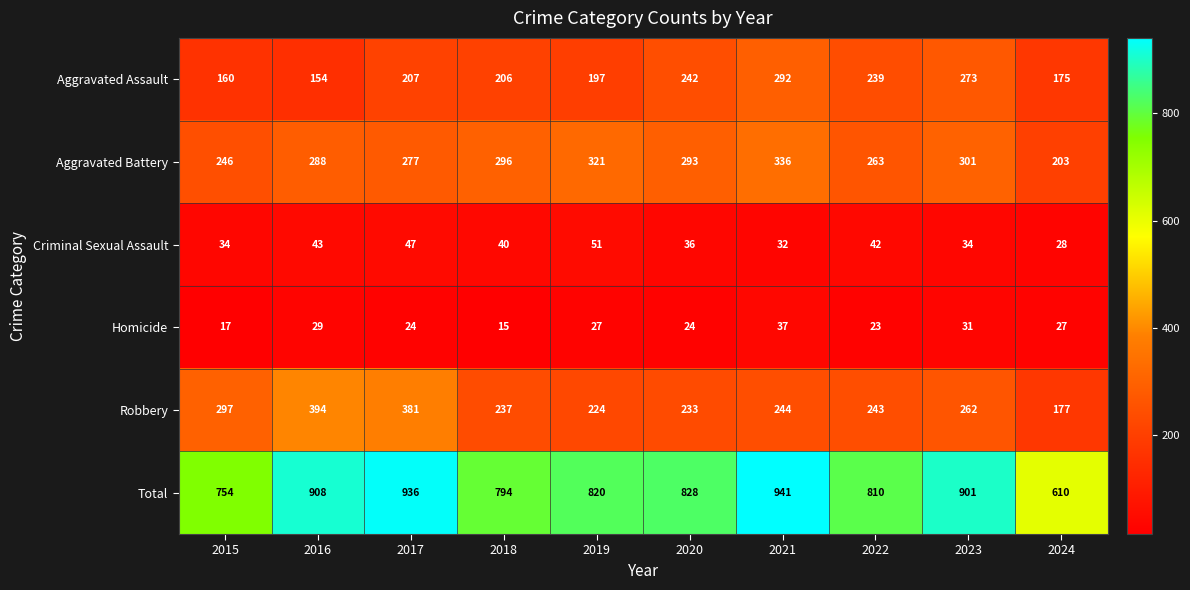

Where is Total nearest to the value 775?

2018